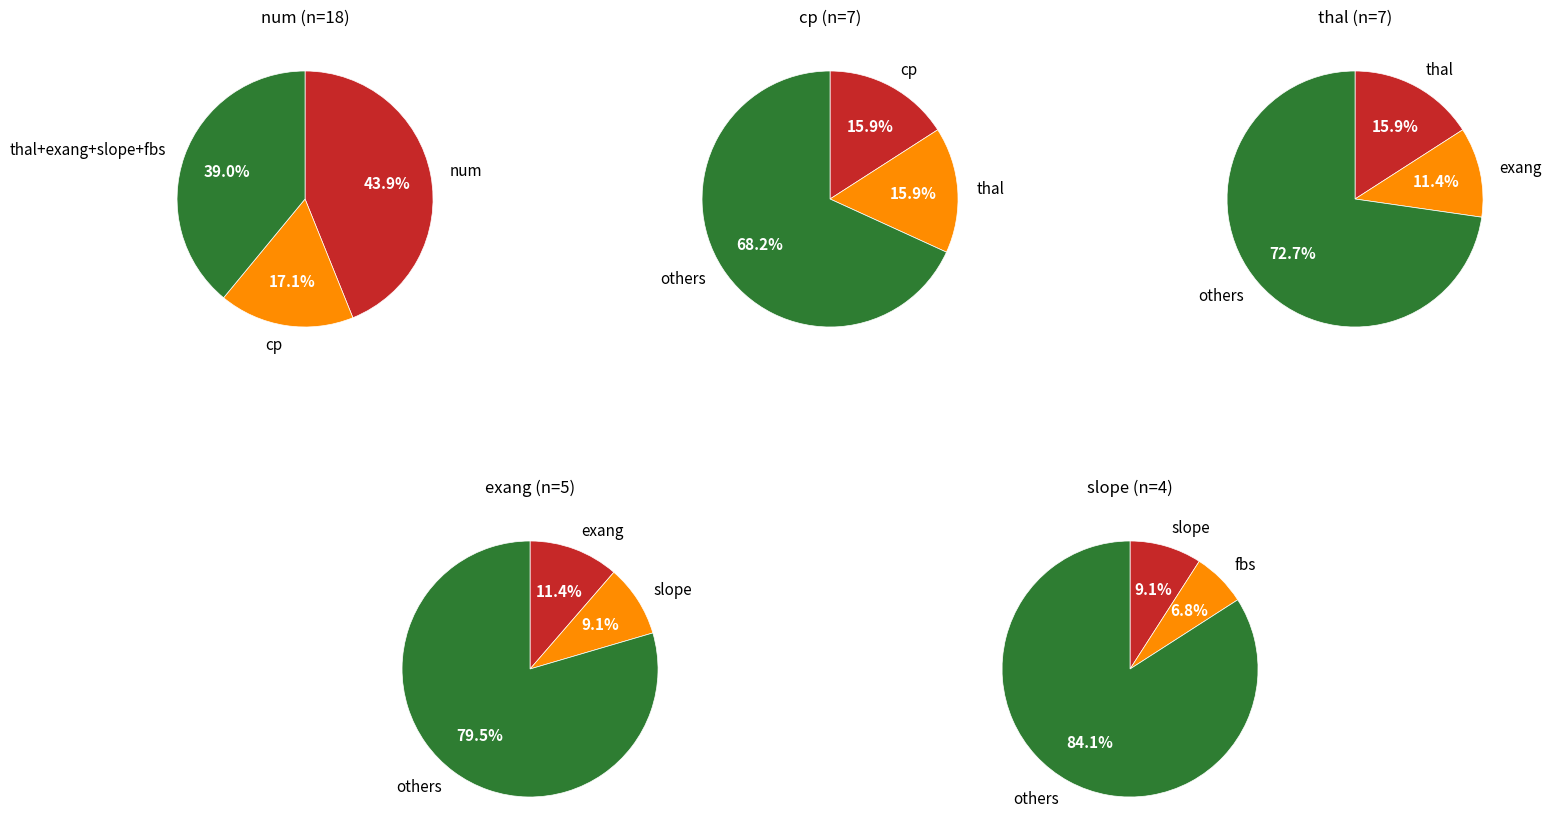

What percentage is the cp slice, to the nearest percent?

16%